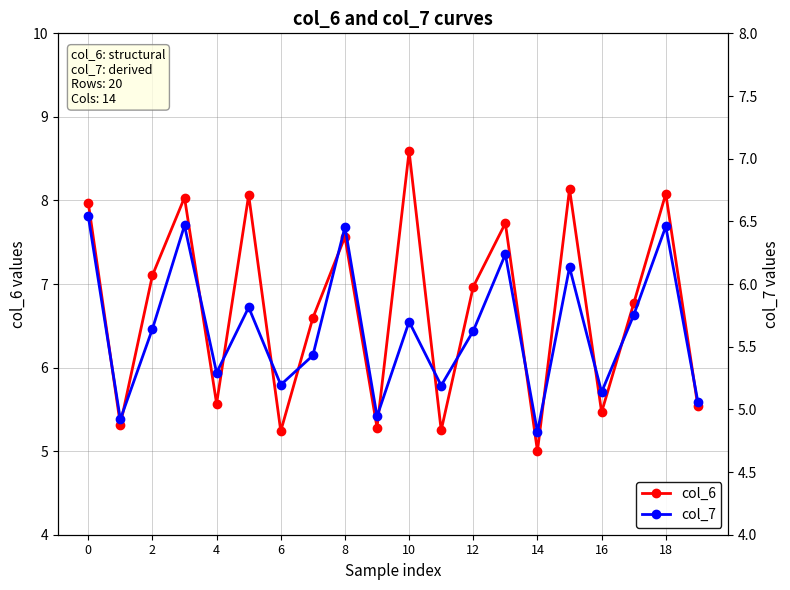

At which label does col_6 reach its minimum?

14